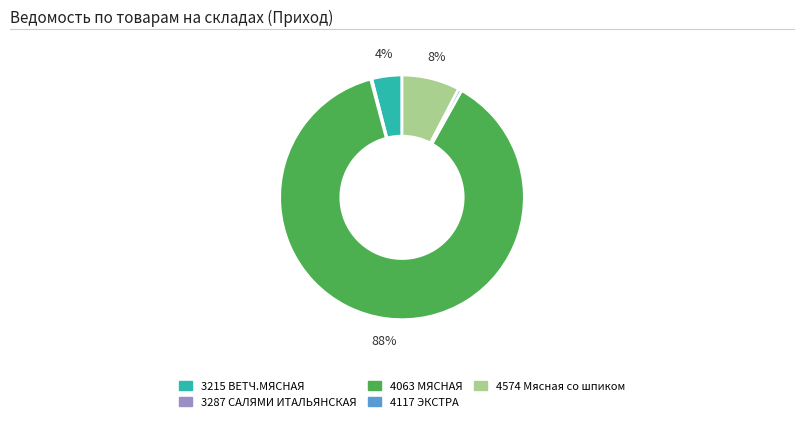

To the nearest percent, what is the difference between the largest and smallest slice percentages?

88%